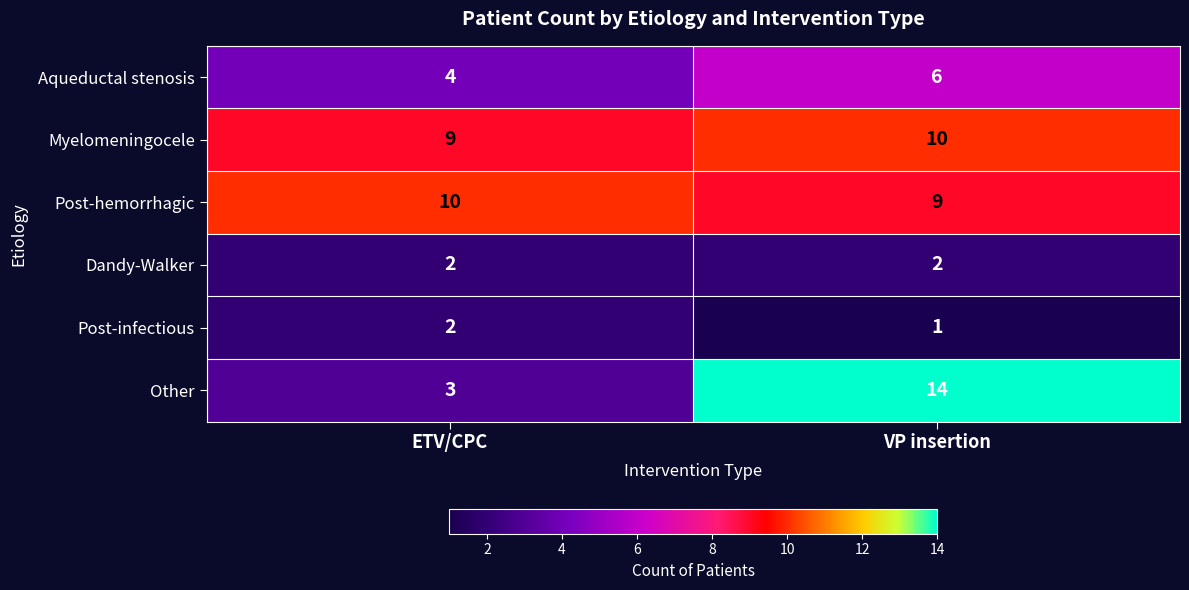

At which category is the sum across all series the highest?

VP insertion